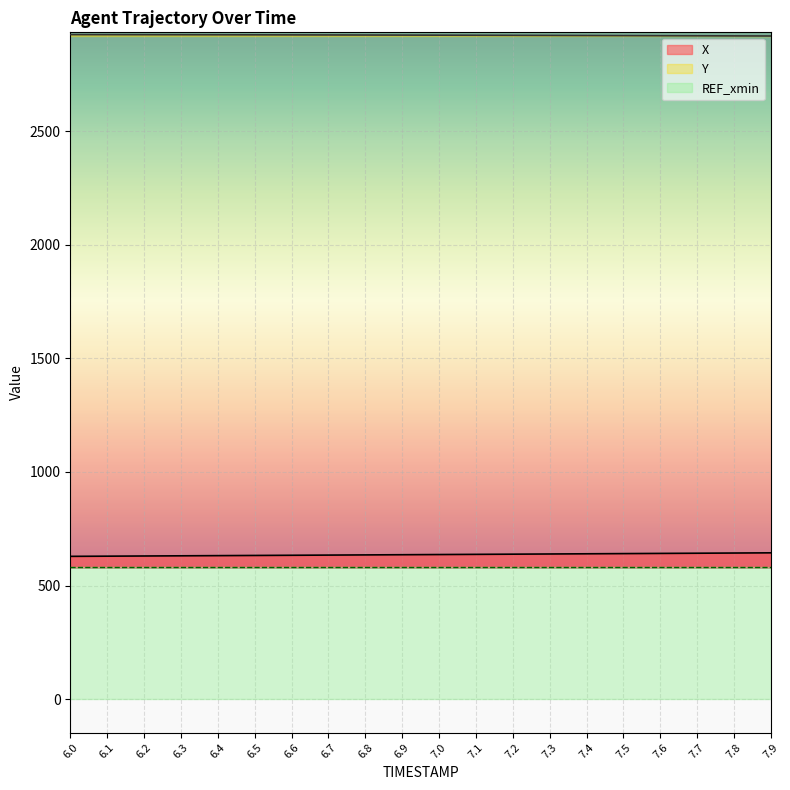

What value does the Y series have at 6.2?

2924.1